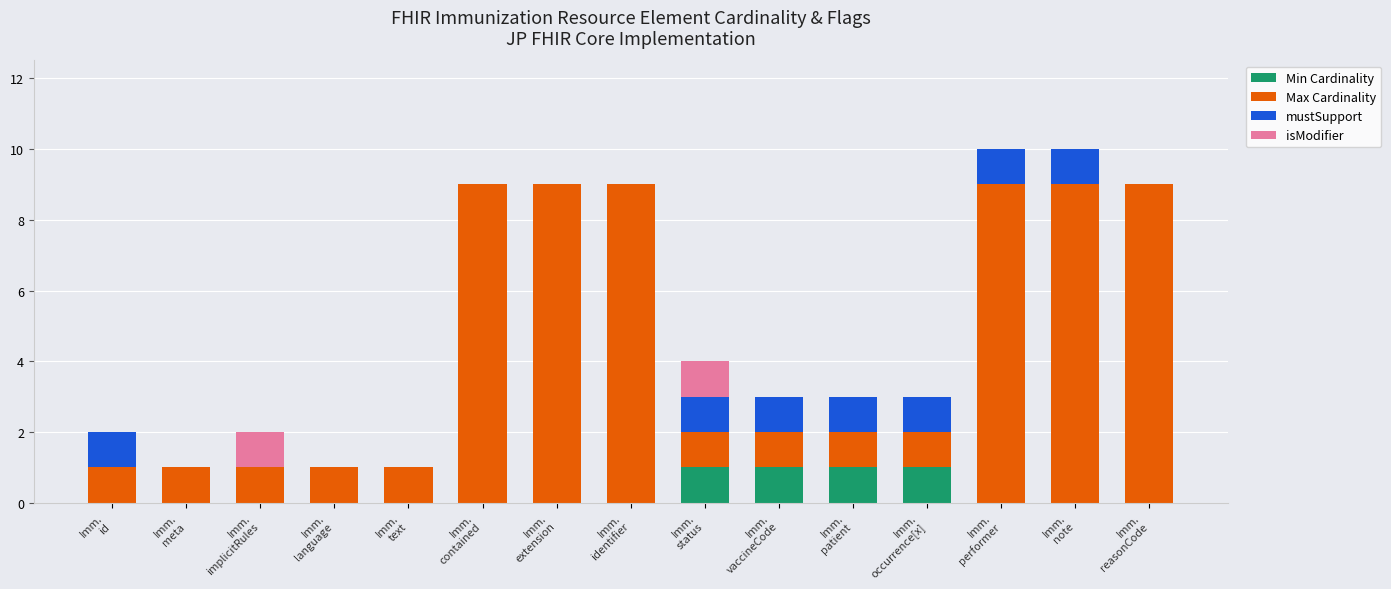

How many series are shown in this chart?

4